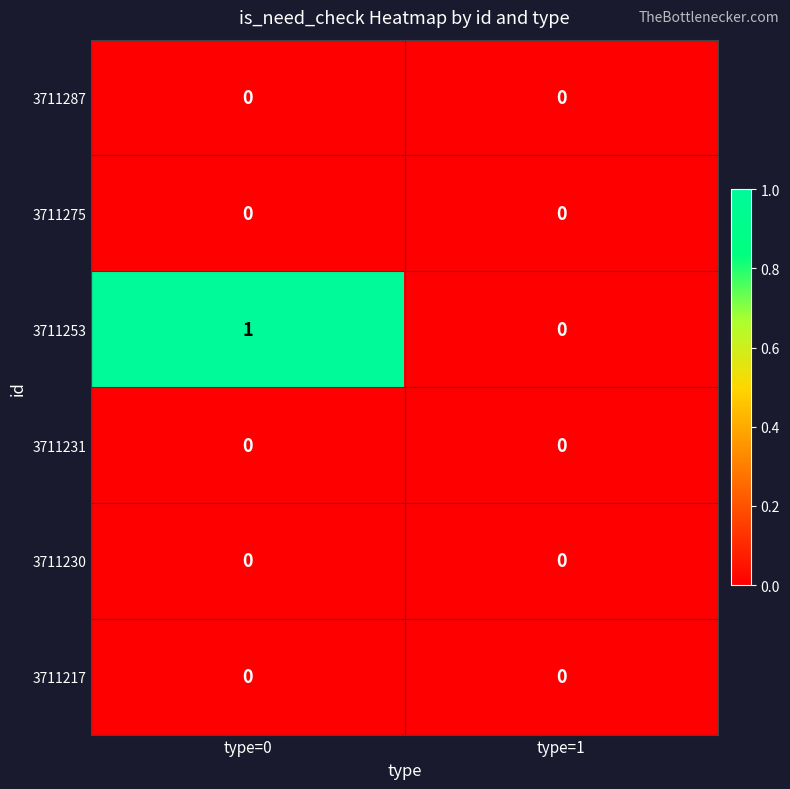

At which category is the sum across all series the highest?

type=0